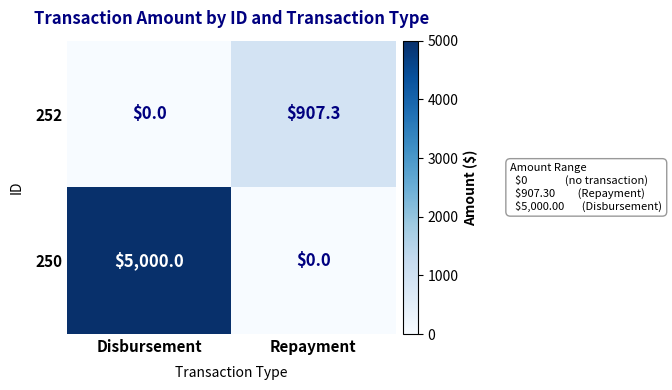

What is the sum of the 252 values at Repayment and Disbursement?

907.3